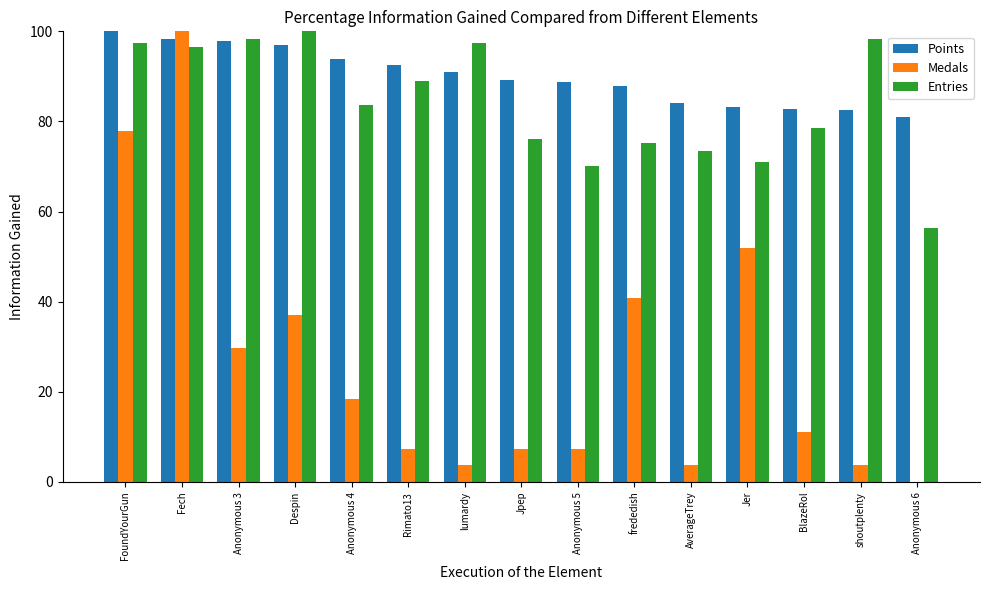

What is the sum of the Points values at frededish and Anonymous 5?

176.6